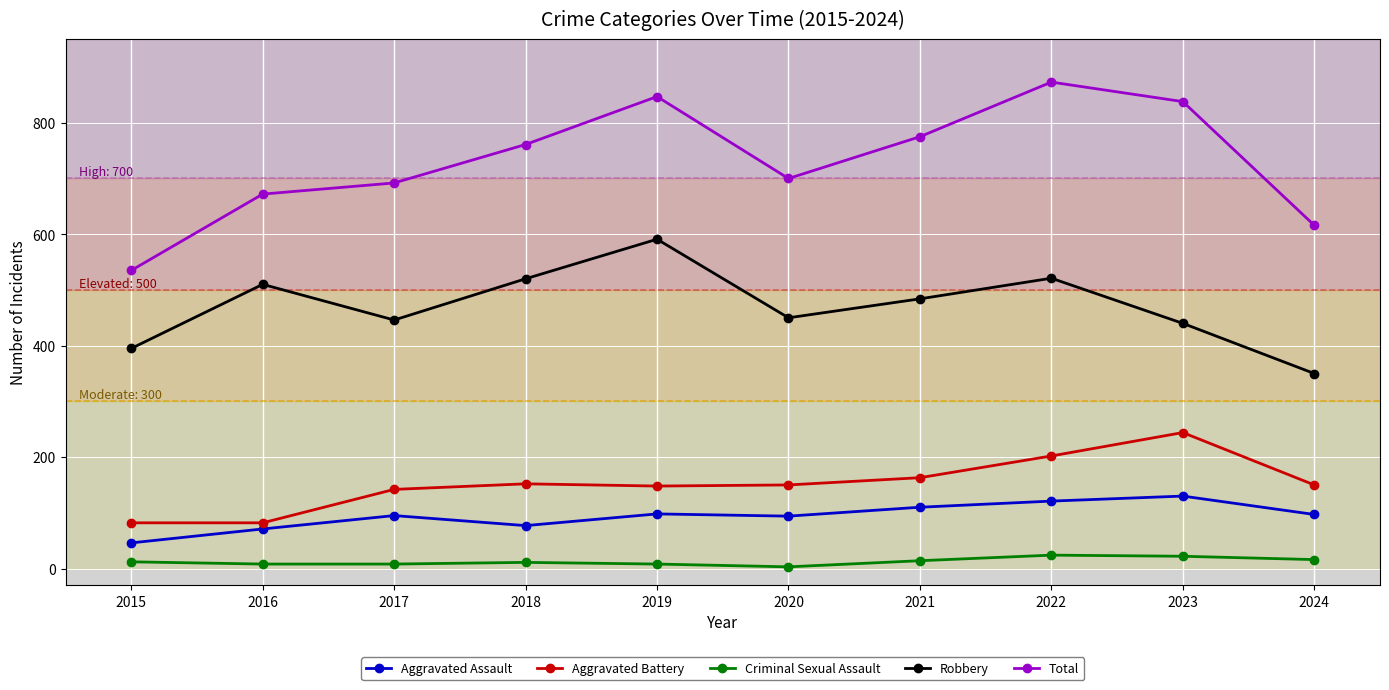

True or false: Criminal Sexual Assault and Total intersect in this chart.

False